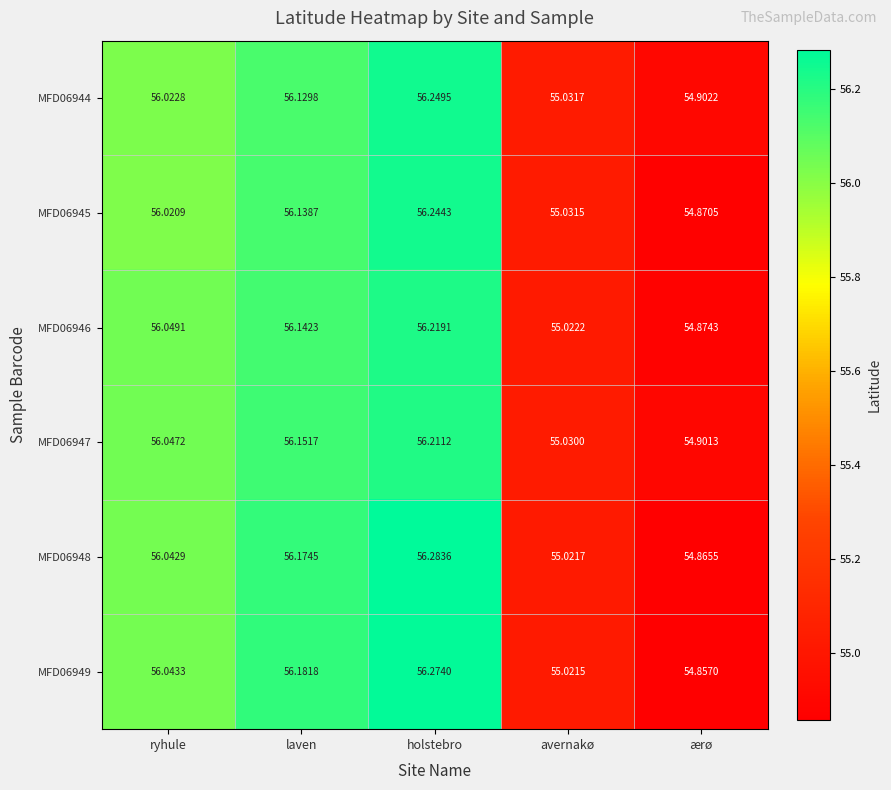

Between ryhule and holstebro, which series saw the biggest shift?

MFD06948